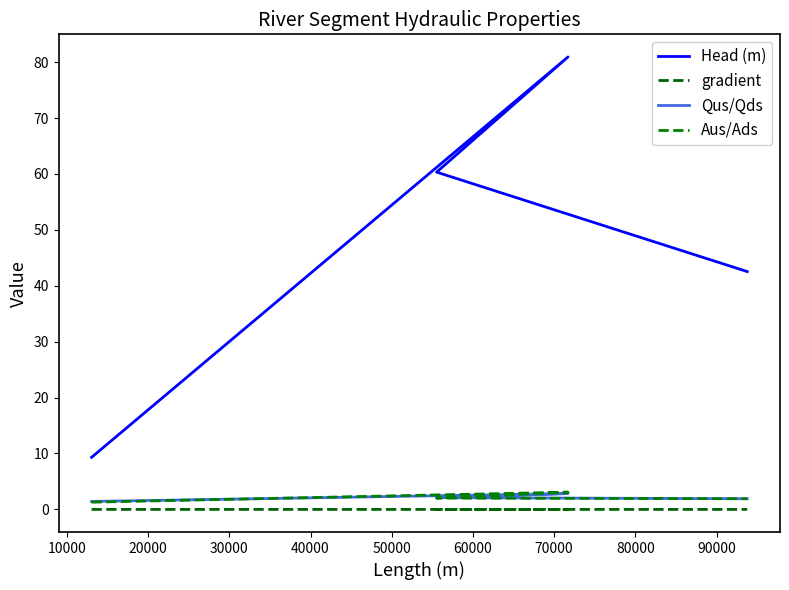

True or false: Head (m) and Qus/Qds cross at least once.

False